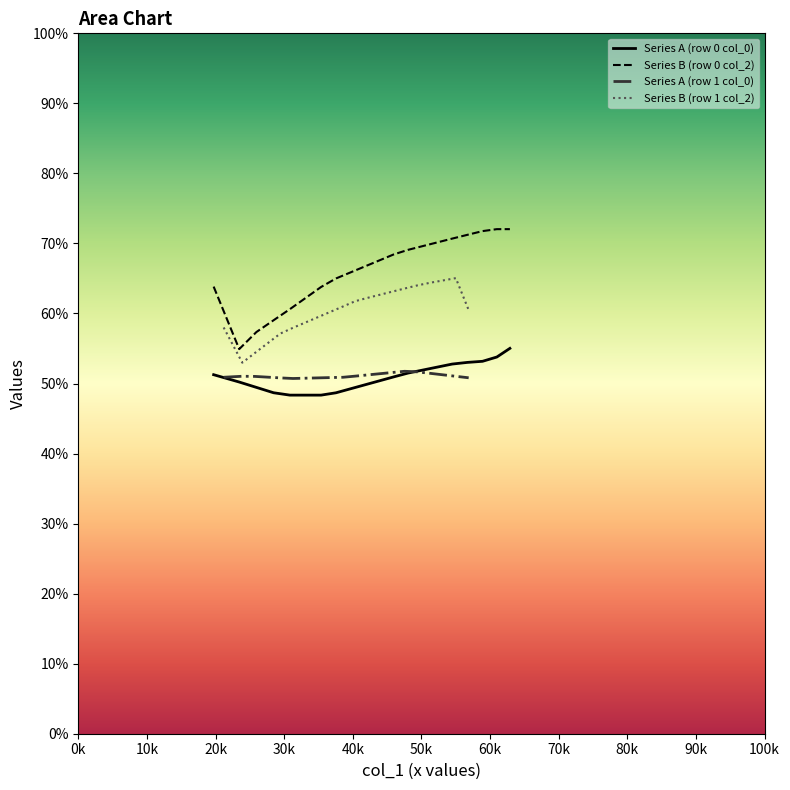

True or false: Series B (row 0 col_2) and Series A (row 0 col_0) intersect in this chart.

False